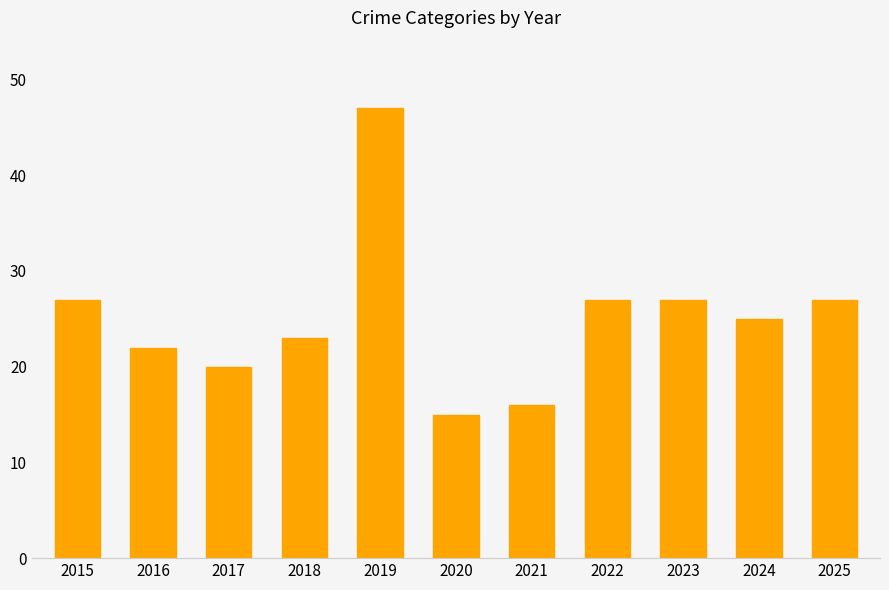

What is the change in value from 2018 to 2023?

+4